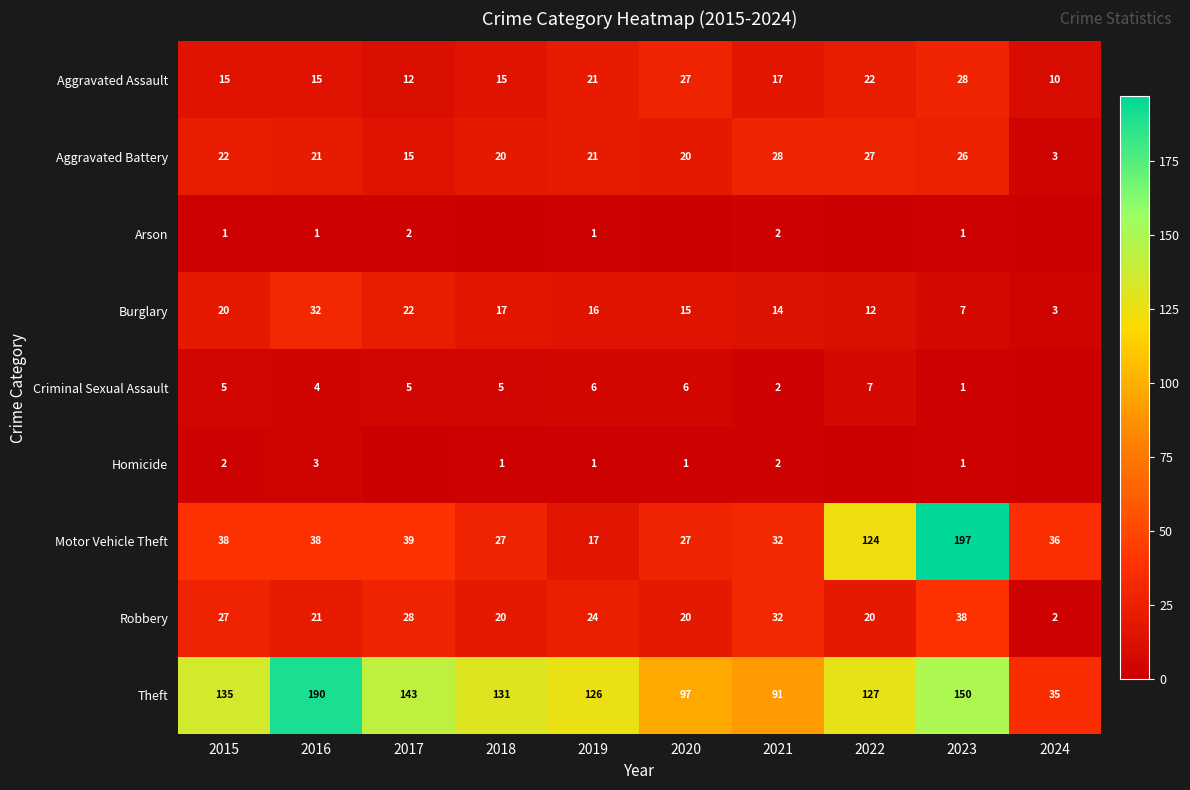

What is the sum of all Motor Vehicle Theft values?

575